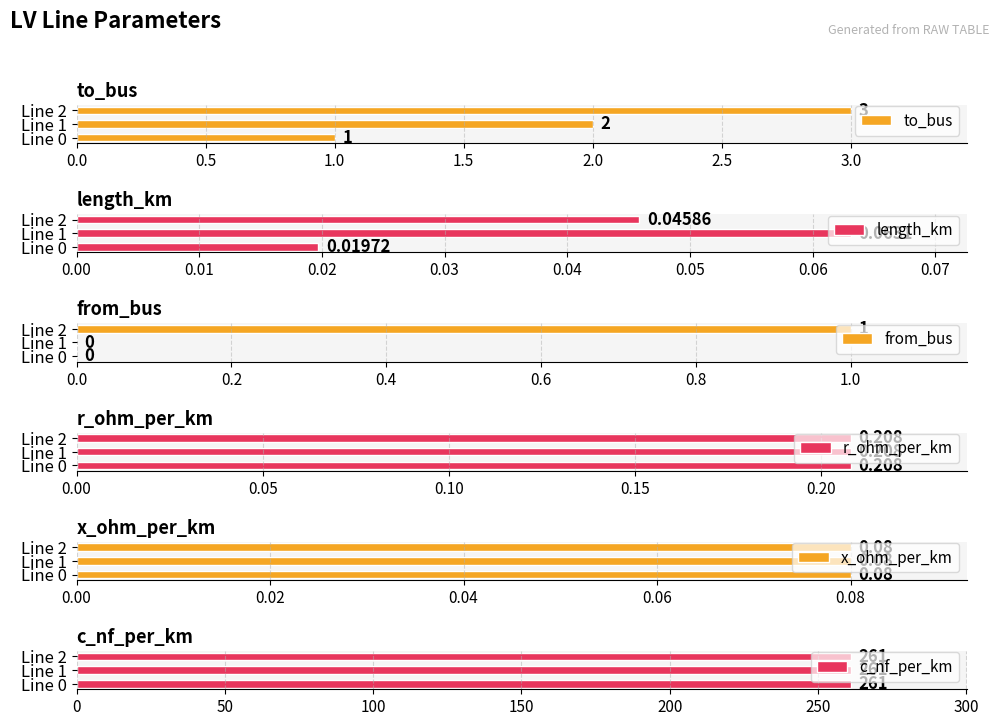

What is the sum of all from_bus values?

1